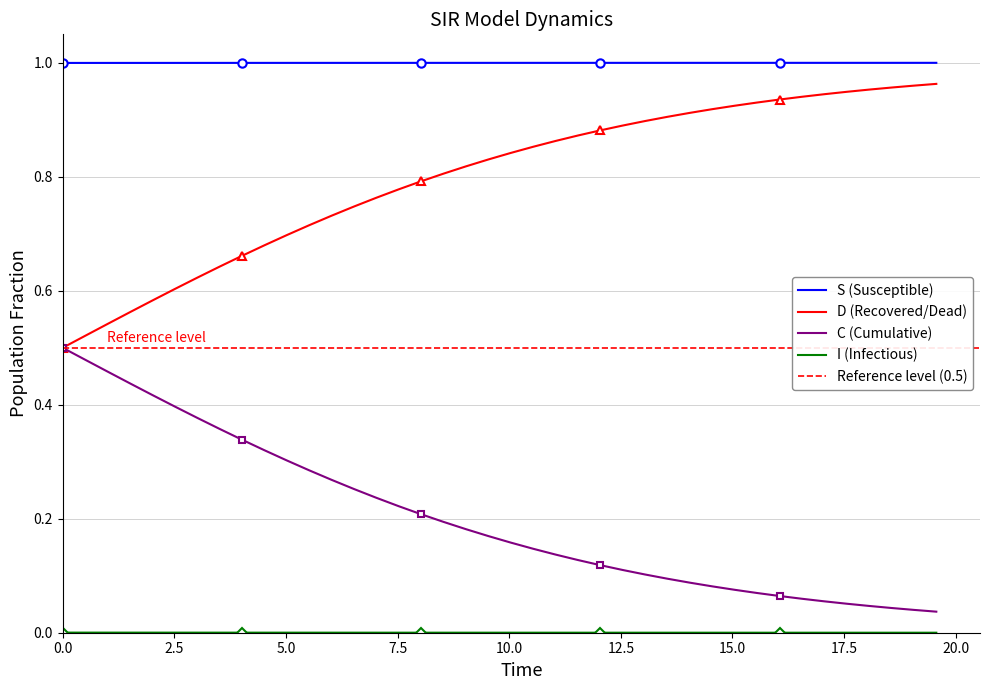

How many lines are shown in the chart?

4